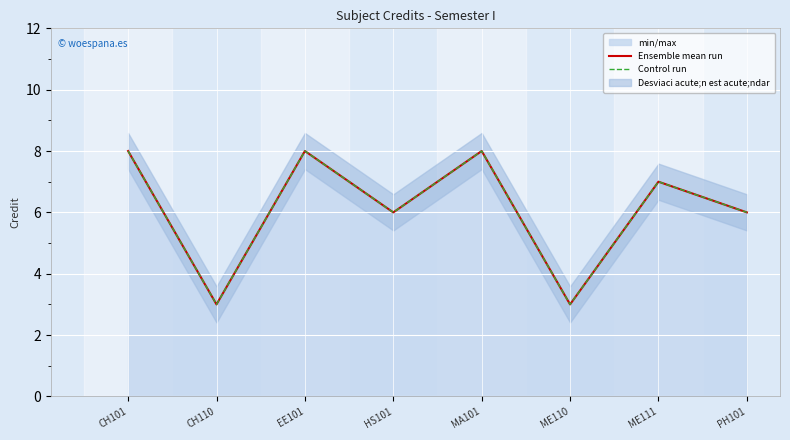

True or false: Ensemble mean run has a value of 8 at MA101.

True